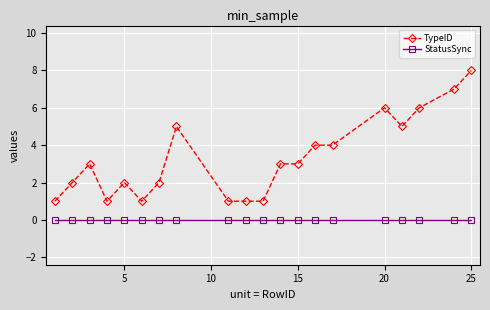

List the series in order of their overall mean, highest first.

TypeID, StatusSync